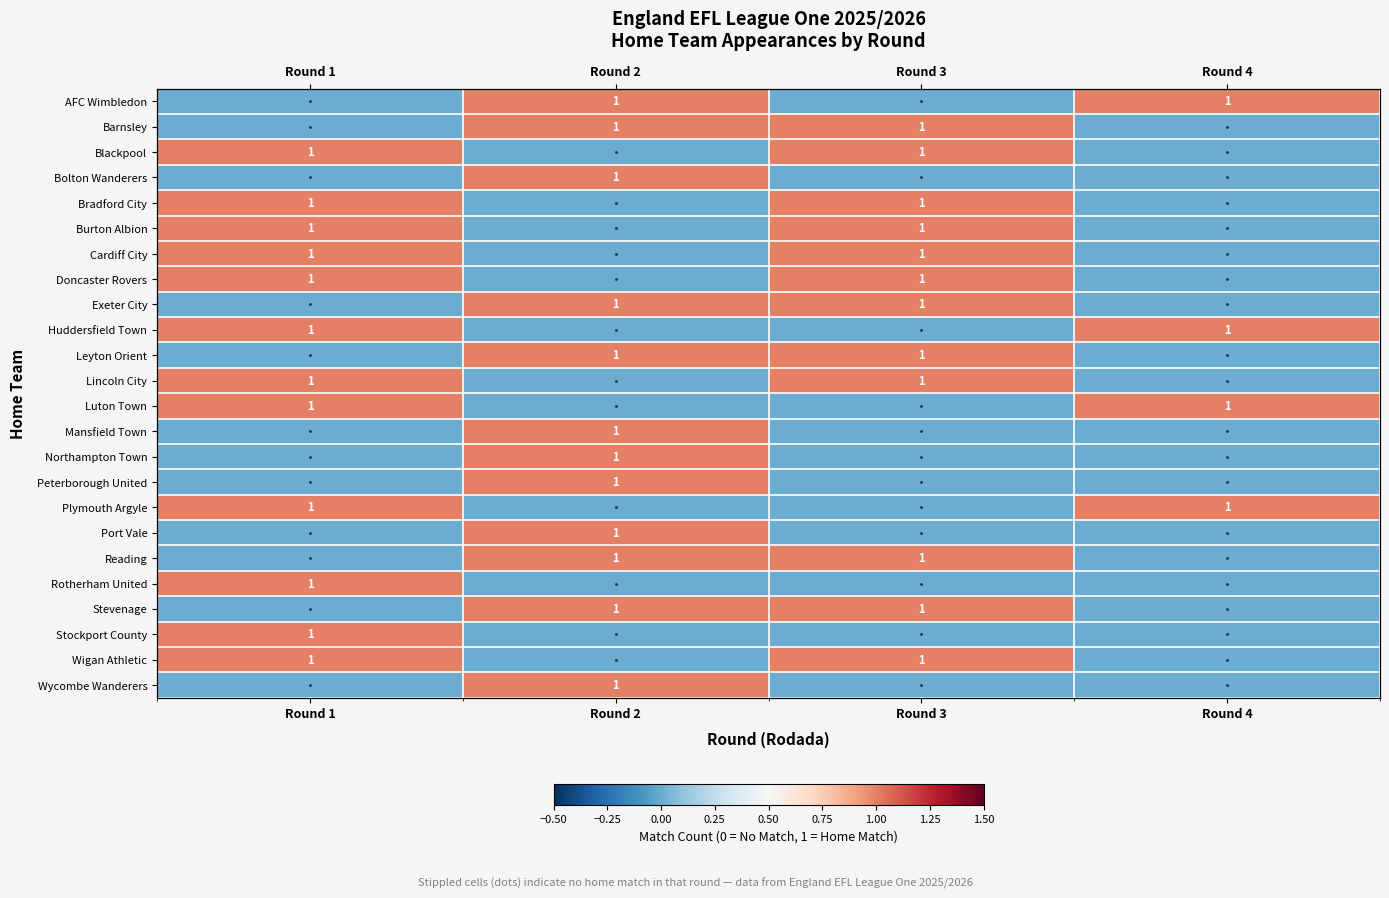

At how many categories does at least one series exceed 0?

4